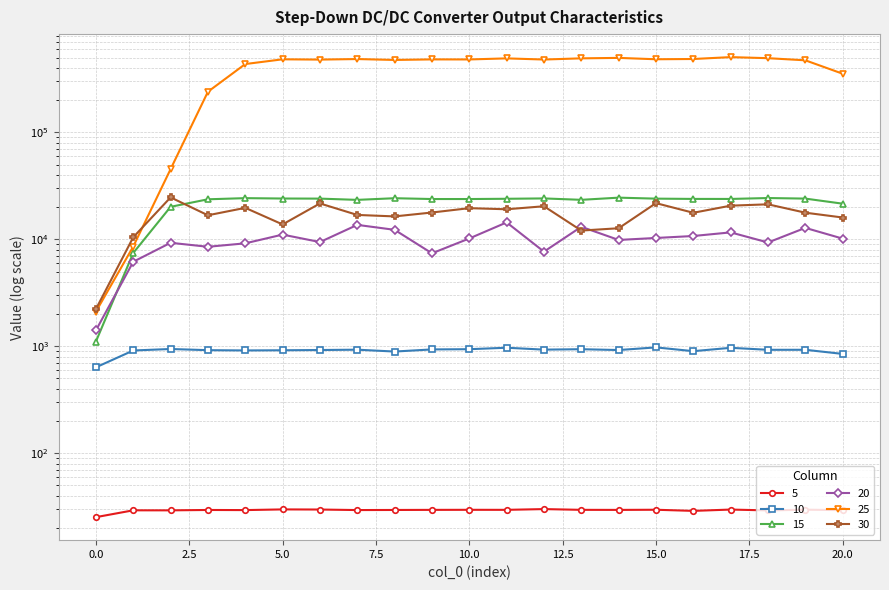

Between 13 and 18, which series saw the biggest shift?

30